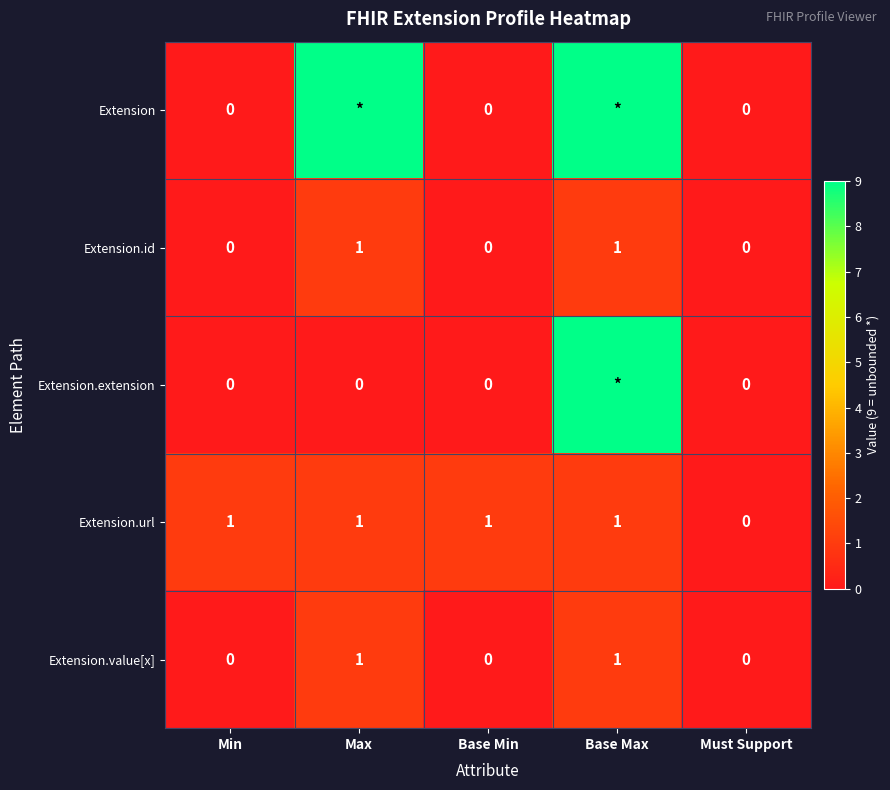

Is it true that Extension.id equals 1 at Base Max?

True